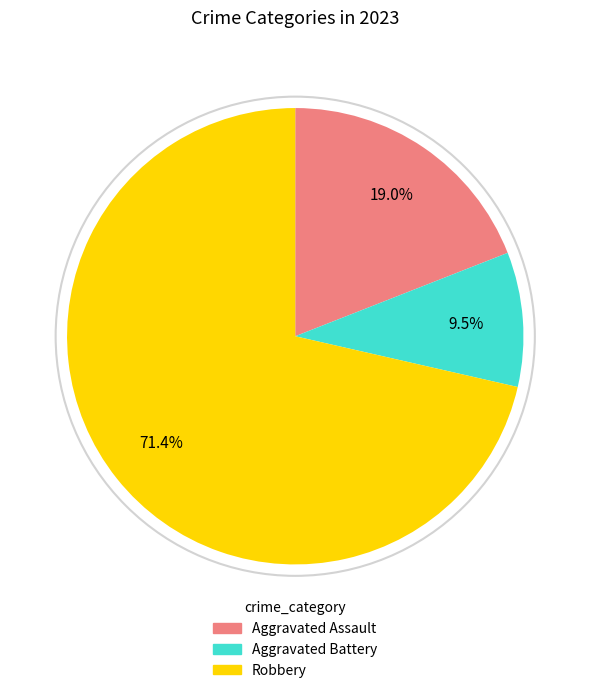

What is the smallest slice in the pie chart?

Aggravated Battery